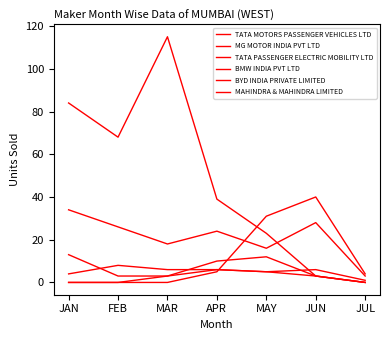

What is the maximum value shown in the chart?

115